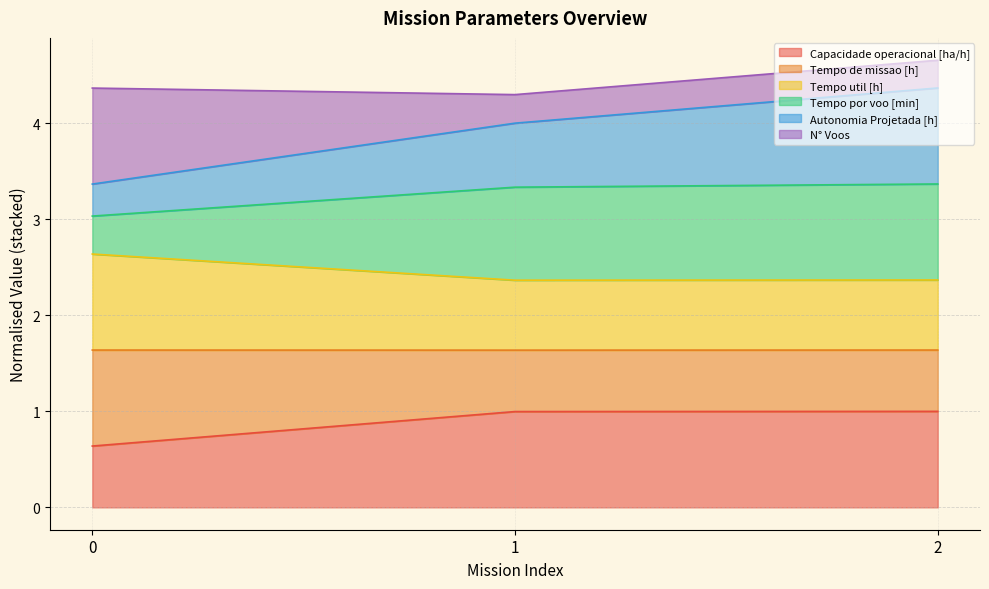

What is the total value across all series at 1?

4.3